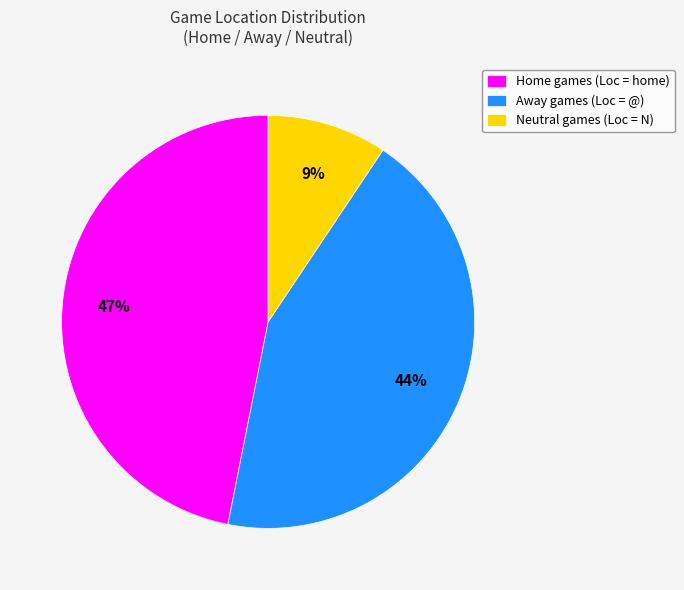

To the nearest percent, what portion does Away represent?

44%